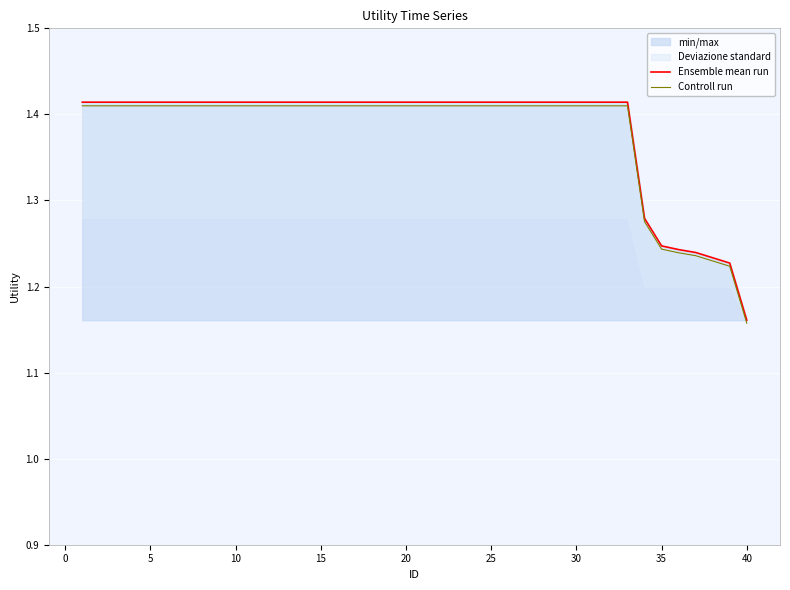

Reading left to right, list all the values displayed in this chart.

Ensemble mean run: 1.4	1.4	1.4	1.4	1.4	1.4	1.4	1.4	1.4	1.4	1.4	1.4	1.4	1.4	1.4	1.4	1.4	1.4	1.4	1.4	1.4	1.4	1.4	1.4	1.4	1.4	1.4	1.4	1.4	1.4	1.4	1.4	1.4	1.3	1.2	1.2	1.2	1.2	1.2	1.2
Controll run: 1.4	1.4	1.4	1.4	1.4	1.4	1.4	1.4	1.4	1.4	1.4	1.4	1.4	1.4	1.4	1.4	1.4	1.4	1.4	1.4	1.4	1.4	1.4	1.4	1.4	1.4	1.4	1.4	1.4	1.4	1.4	1.4	1.4	1.3	1.2	1.2	1.2	1.2	1.2	1.2